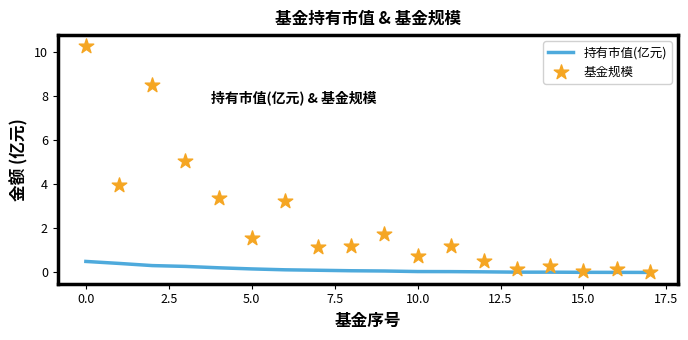

At how many categories does at least one series exceed 0?

17